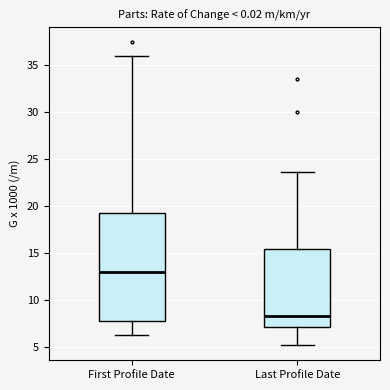

Which box's median line is the highest?

First Profile Date